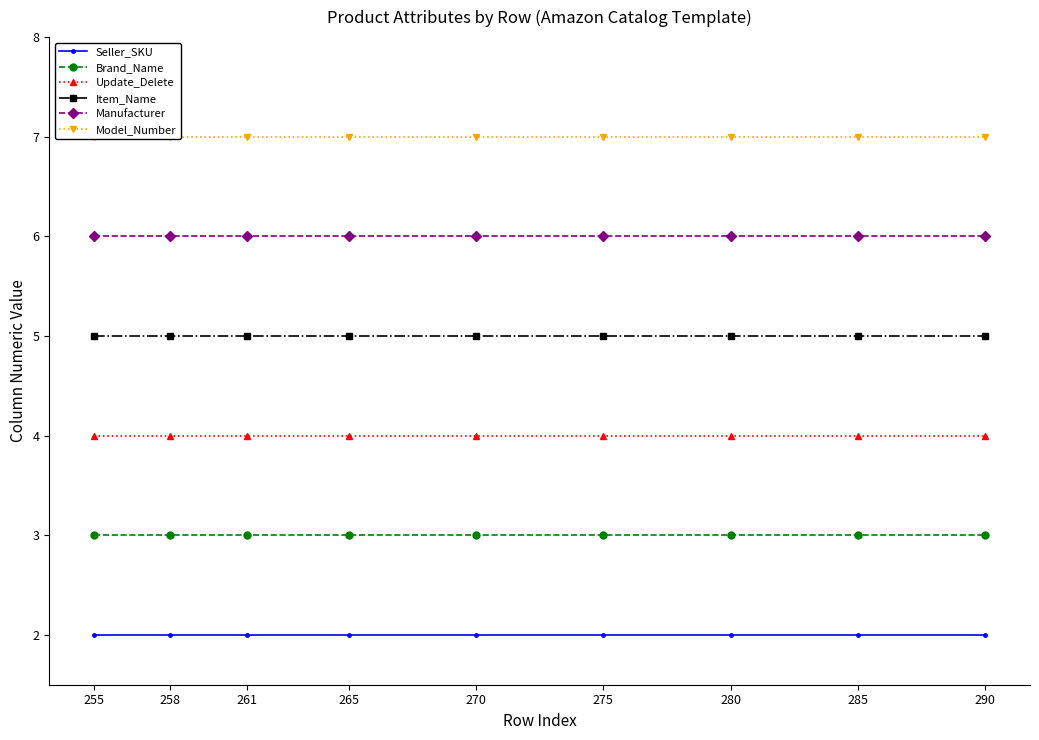

Does the chart have visible grid lines?

No